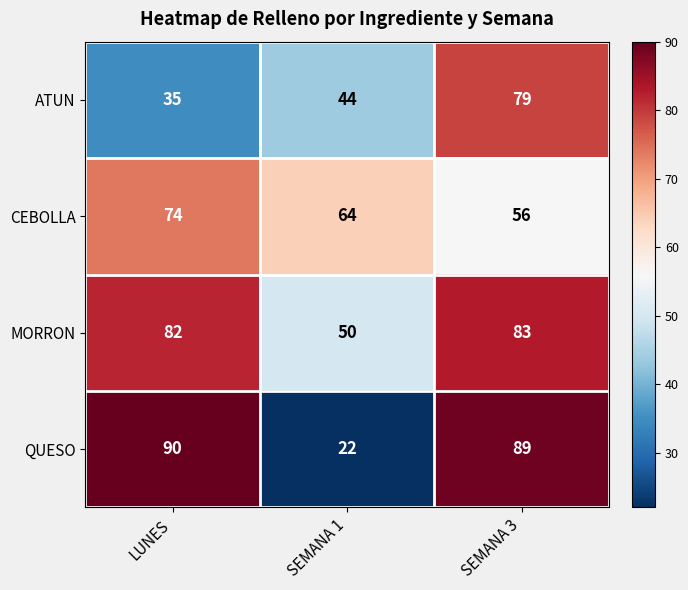

Which series has the largest range (max minus min)?

QUESO